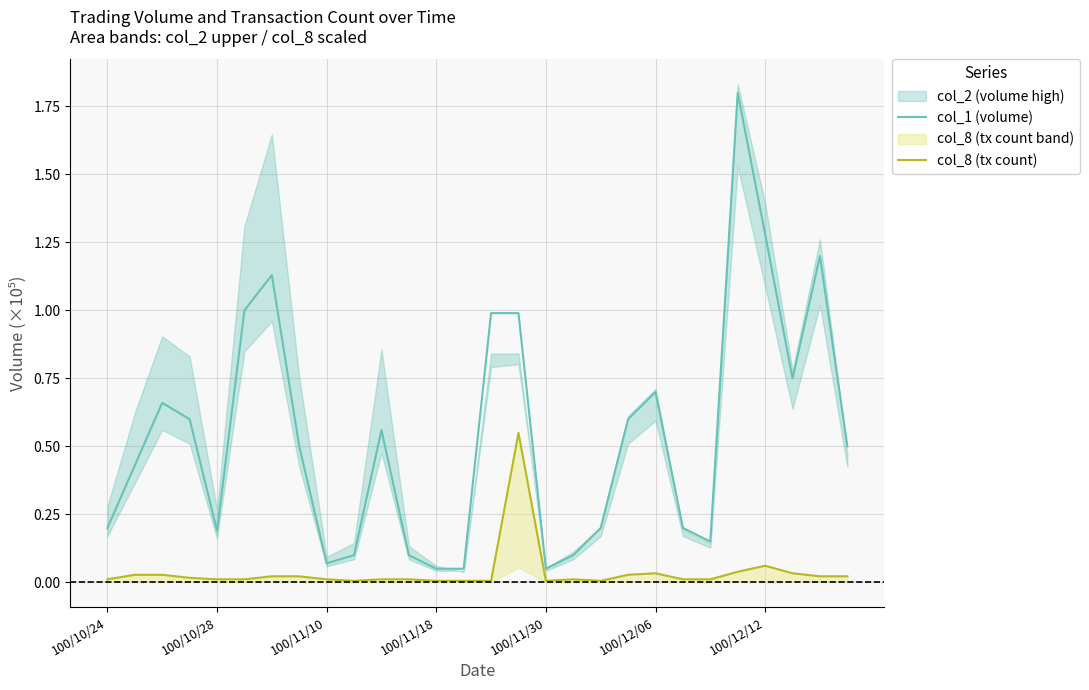

What is the highest value of the col_1 (volume) series?

1.8